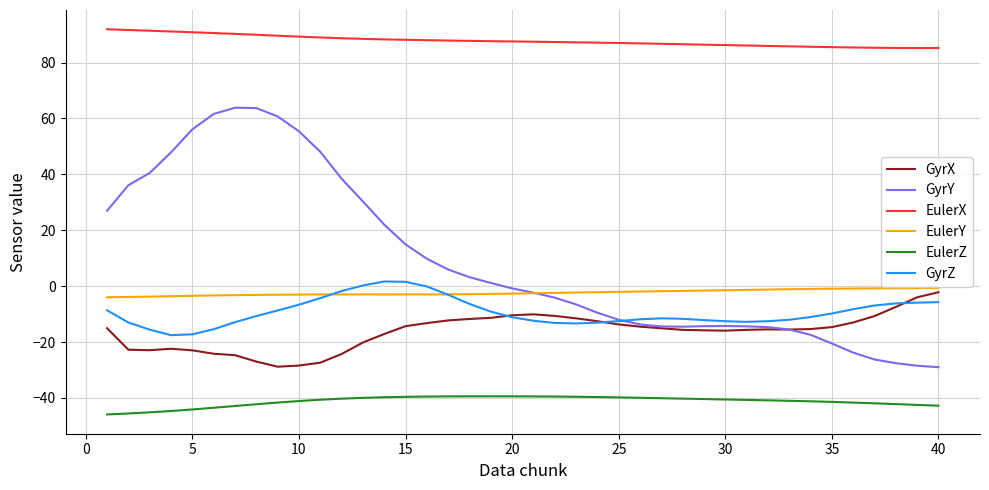

What is the average value of the GyrY series?

9.1